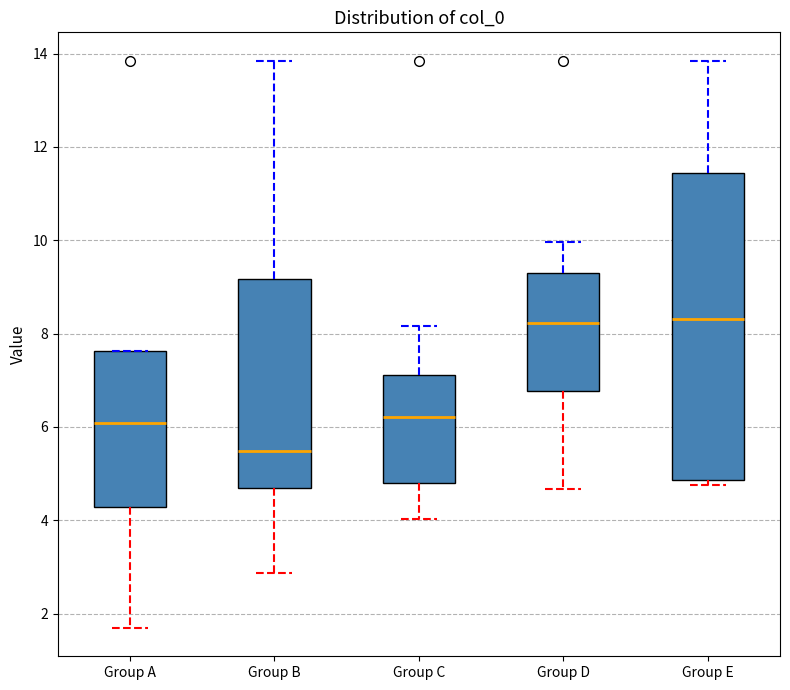

Which box's median line is the lowest?

Group B